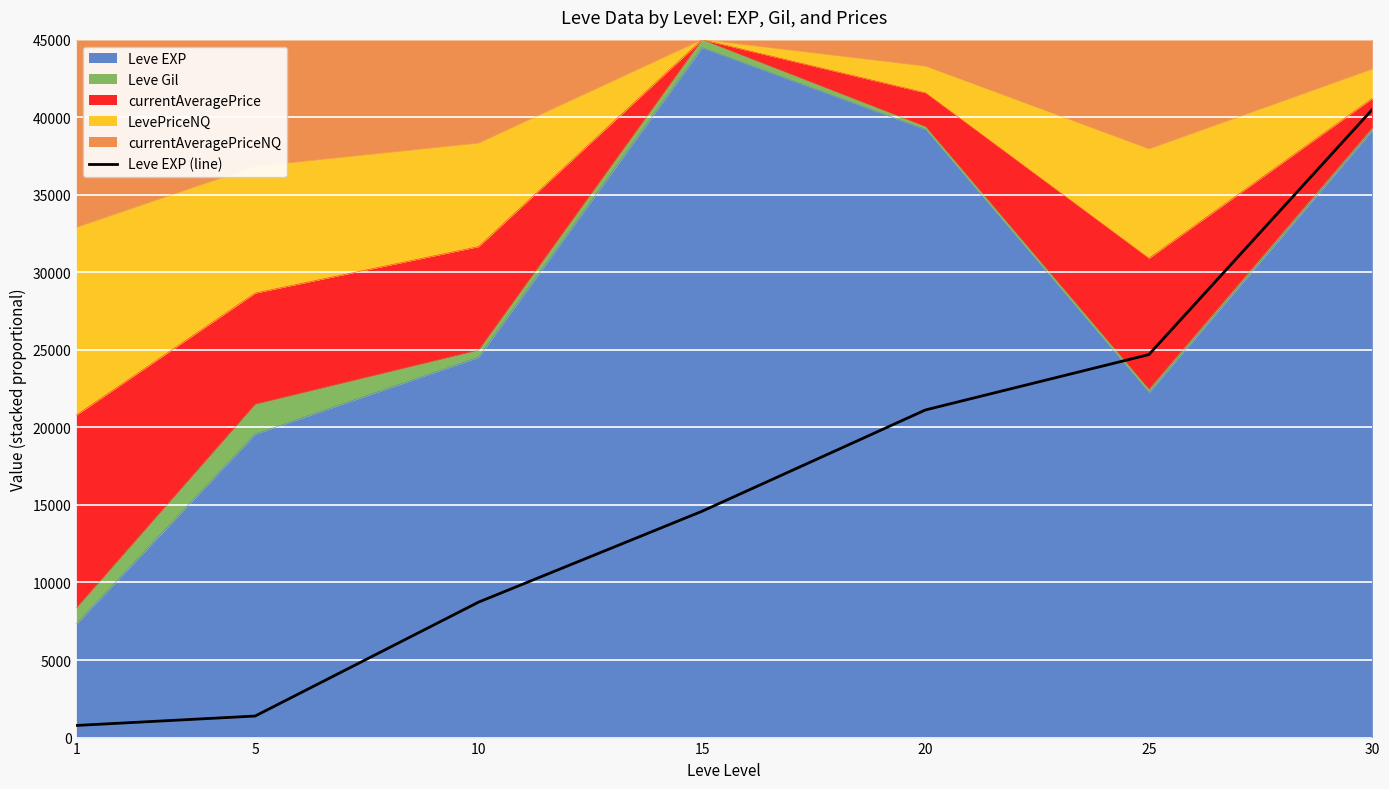

True or false: the data has more than 0 interior local peaks.

False